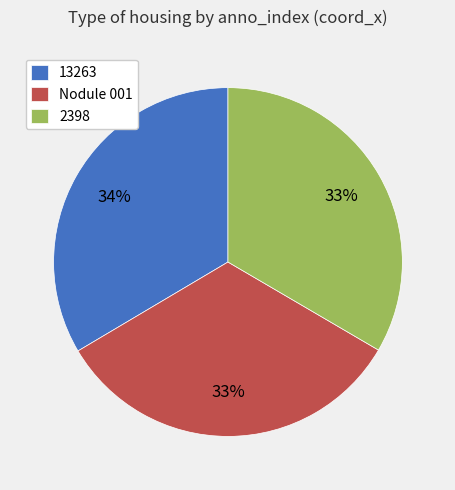

Is Nodule 001 the majority of the pie?

No